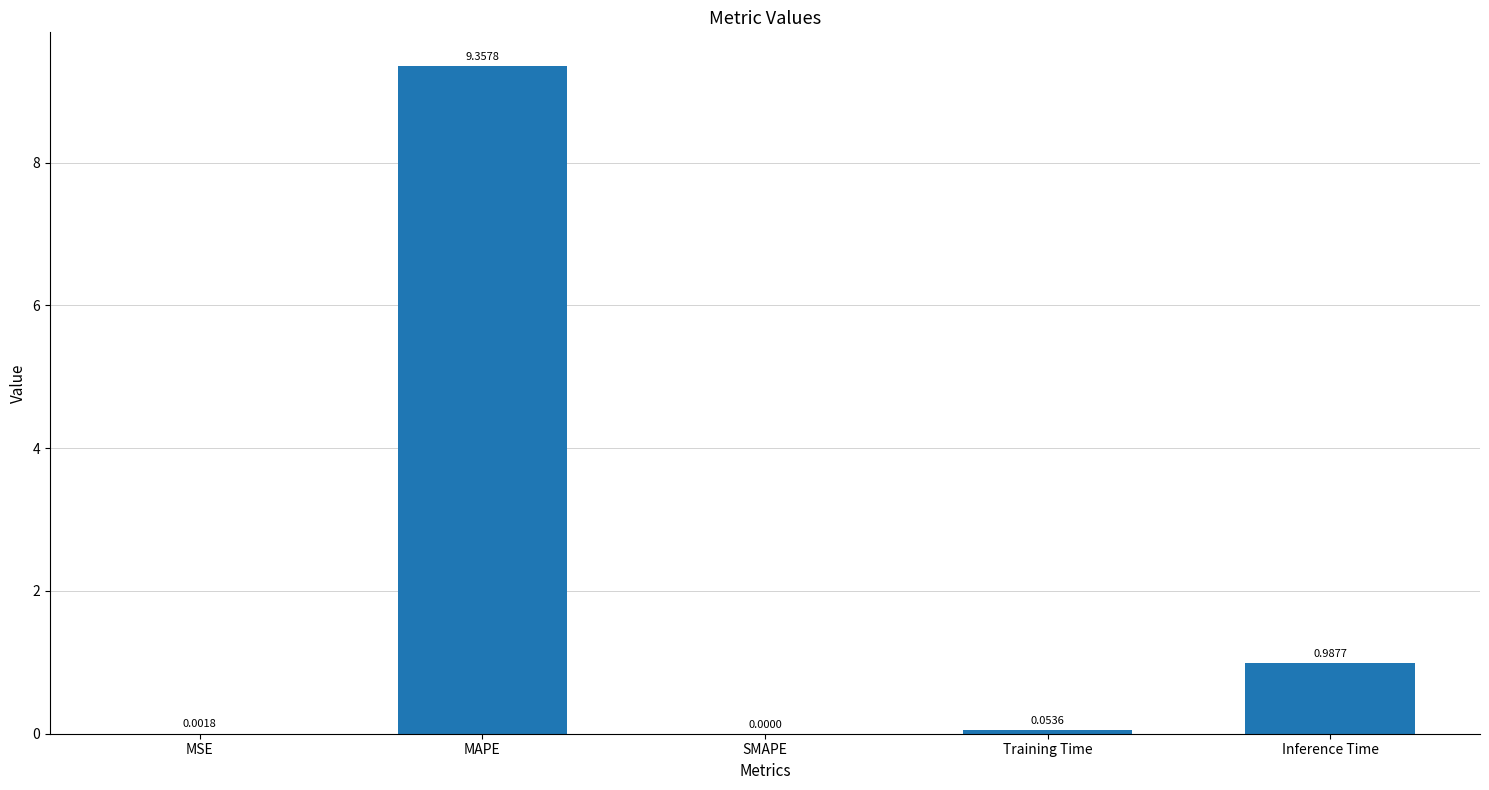

What is the sum of all values?

10.4